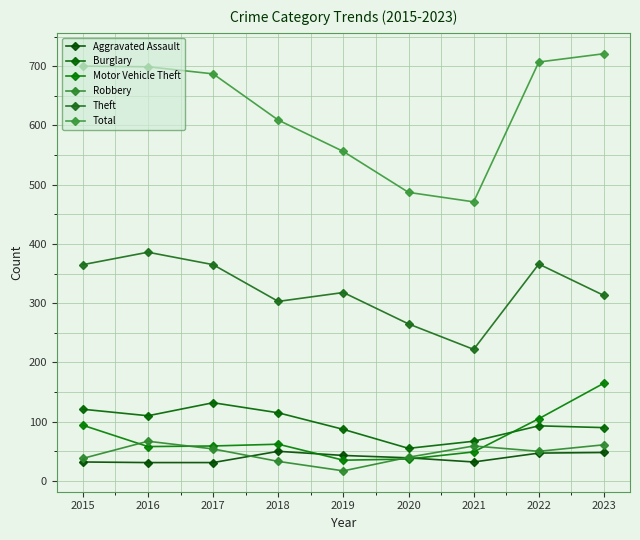

The value of Total at 2017 is 687. True or false?

True